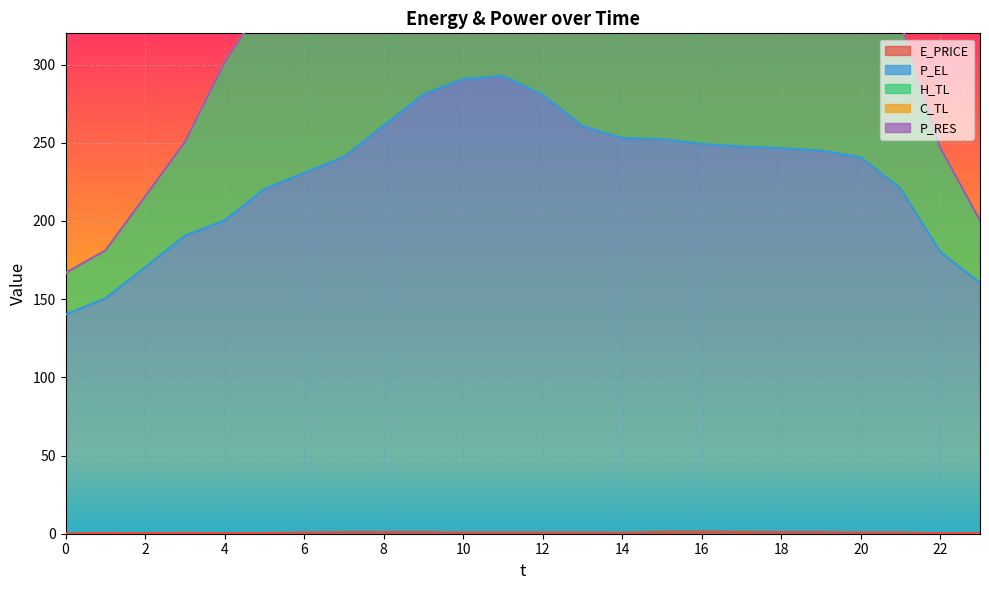

Reading left to right, extract all data points from this chart.

E_PRICE: 0=0.2	1=0.5	2=0.3	3=0.6	4=0.3	5=0.5	6=0.8	7=1.0	8=1.0	9=1.0	10=0.8	11=0.8	12=0.8	13=0.8	14=0.6	15=1.2	16=1.3	17=1.1	18=1.0	19=1.0	20=0.8	21=0.8	22=0.3	23=0.4
P_EL: 0=140.2	1=150.5	2=170.3	3=190.6	4=200.4	5=220.5	6=230.8	7=241.0	8=261.0	9=281.1	10=290.8	11=292.8	12=280.8	13=260.7	14=253.1	15=252.4	16=249.3	17=247.6	18=246.6	19=245.0	20=240.8	21=220.8	22=180.3	23=160.4
H_TL: 0=166.8	1=181.1	2=215.6	3=250.4	4=301.5	5=340.2	6=390.4	7=450.5	8=511.5	9=559.1	10=583.2	11=572.8	12=544.5	13=510.9	14=489.5	15=489.8	16=486.5	17=481.8	18=480.4	19=444.5	20=413.7	21=327.2	22=246.8	23=200.3